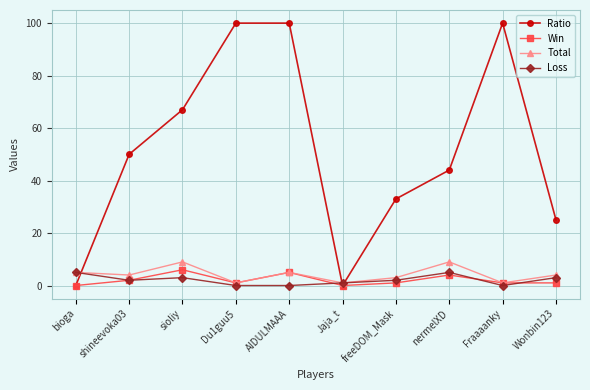

What is the difference between the highest and lowest values at freeDOM_Mask?

32